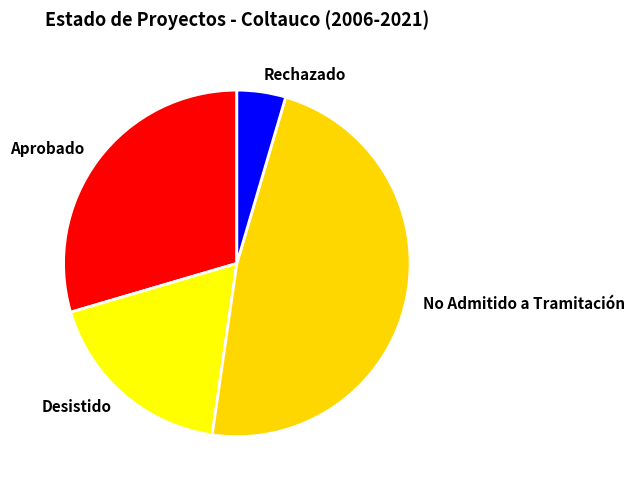

True or false: No Admitido a Tramitación accounts for 48% of the total.

True